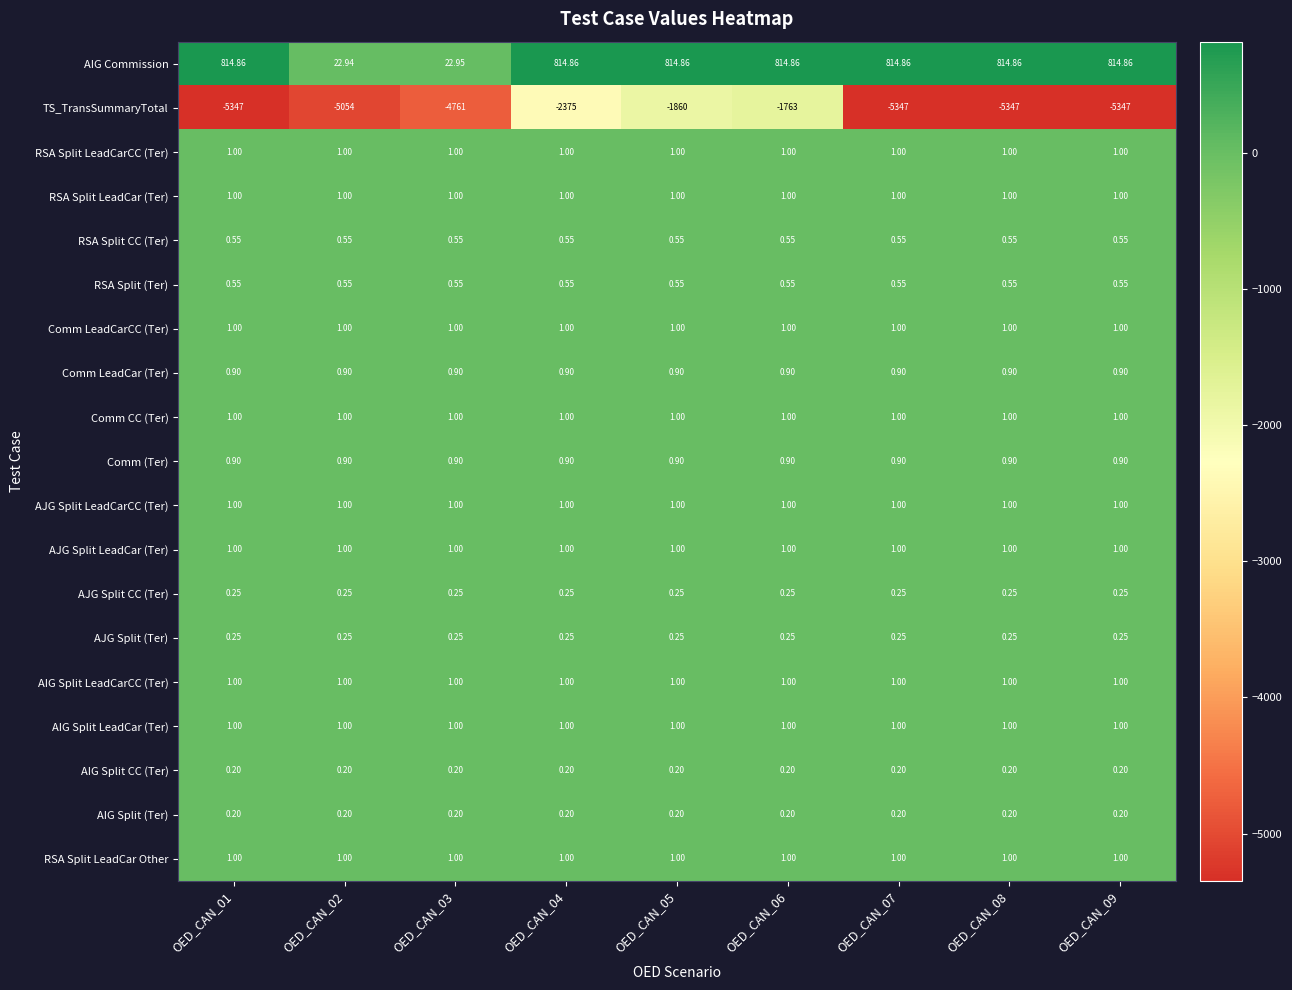

Which series has the largest total across all categories?

AIG Commission